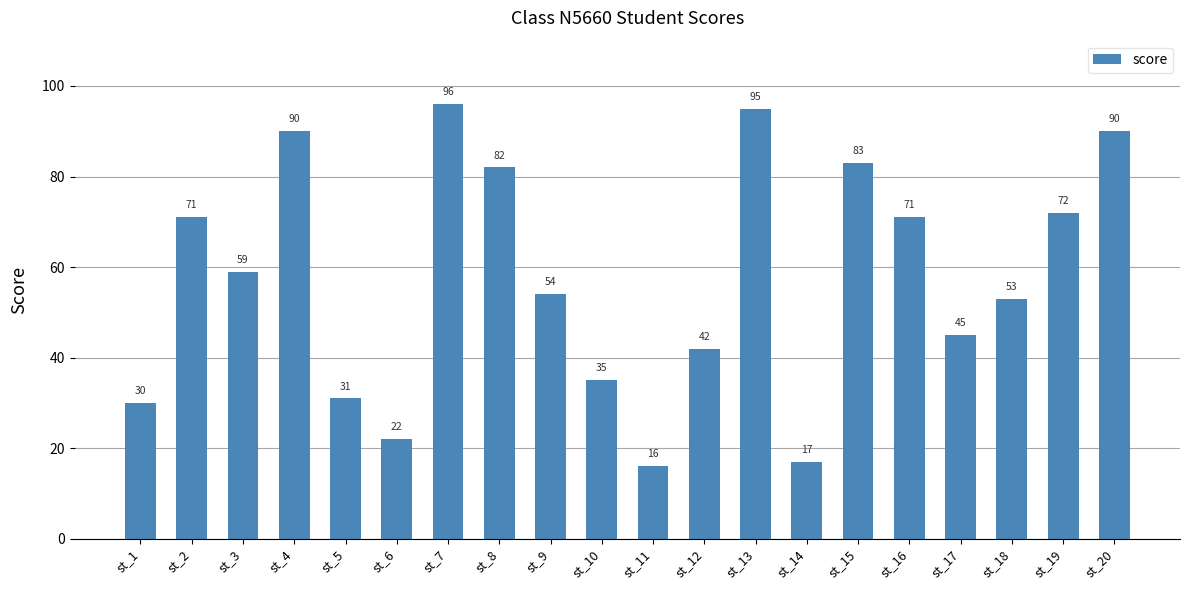

What value does the data have at st_14?

17